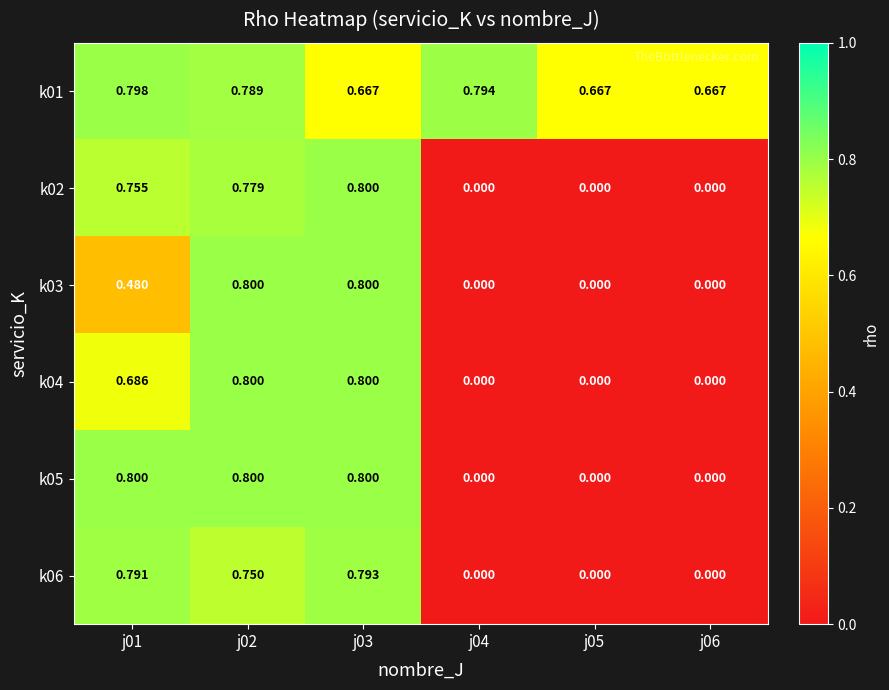

Is the value of k01 at j06 greater than the value of k04 at j04?

Yes